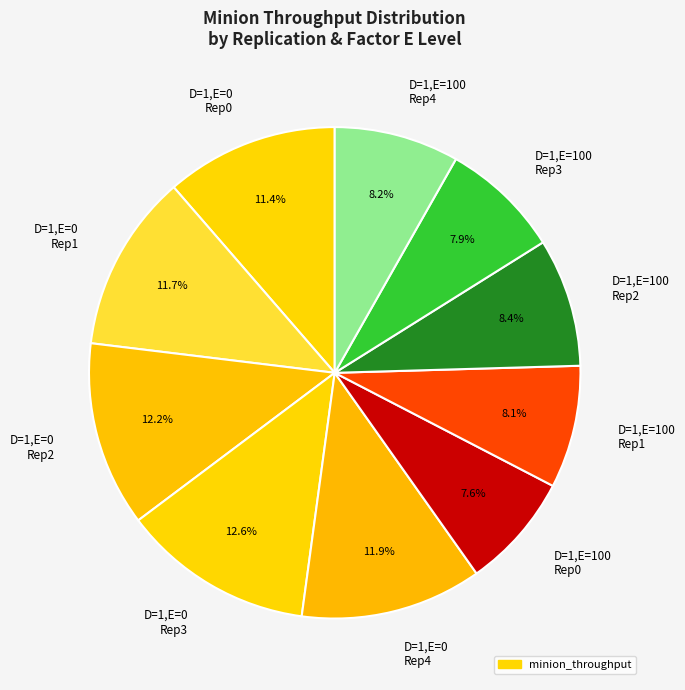

Is there a majority slice in this chart?

No